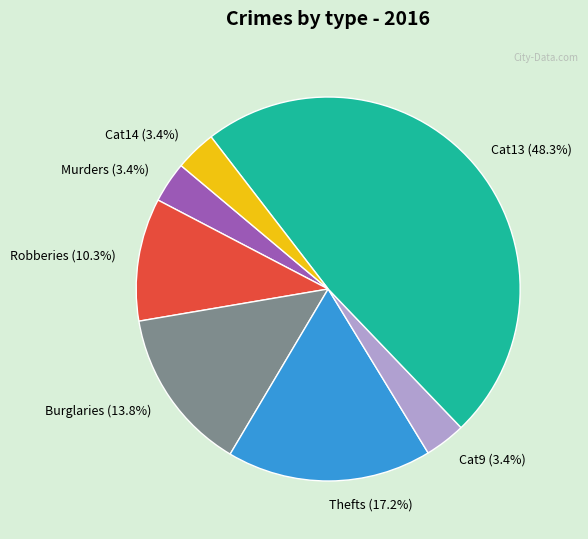

Which category has the biggest portion of the pie?

Cat13